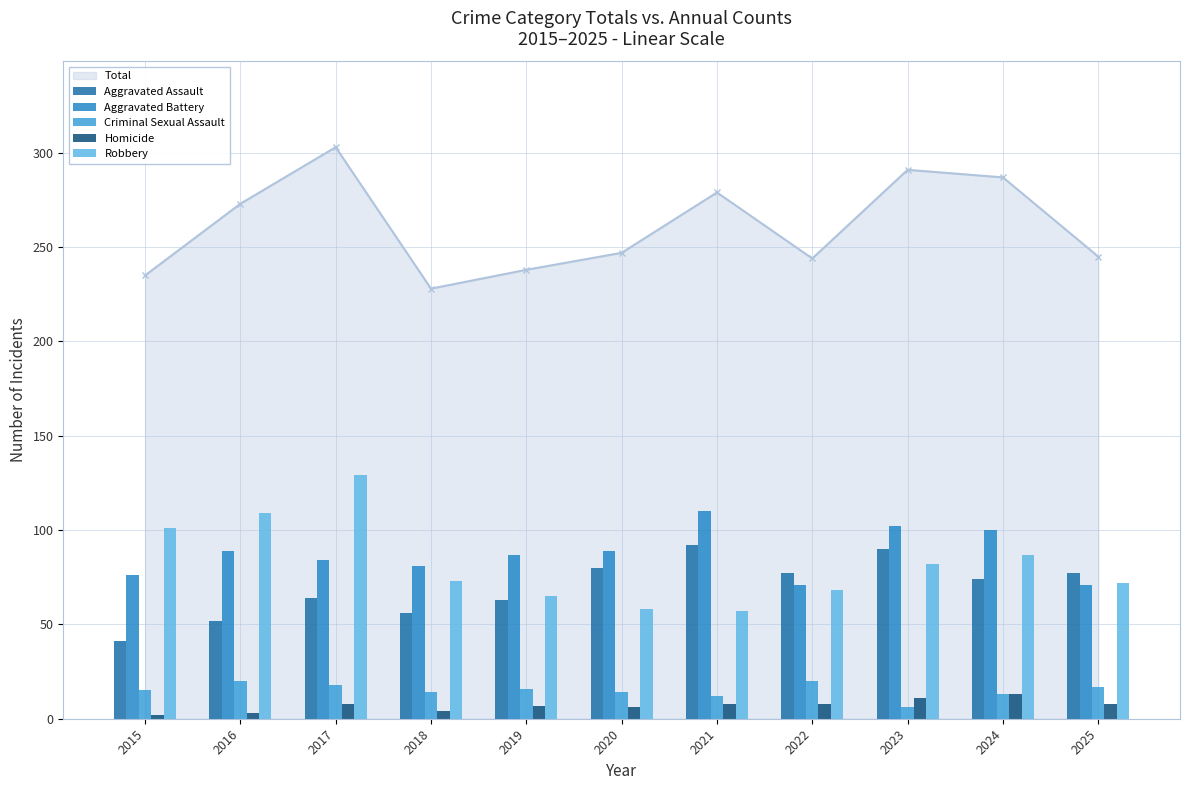

Which series has the largest range (max minus min)?

Robbery